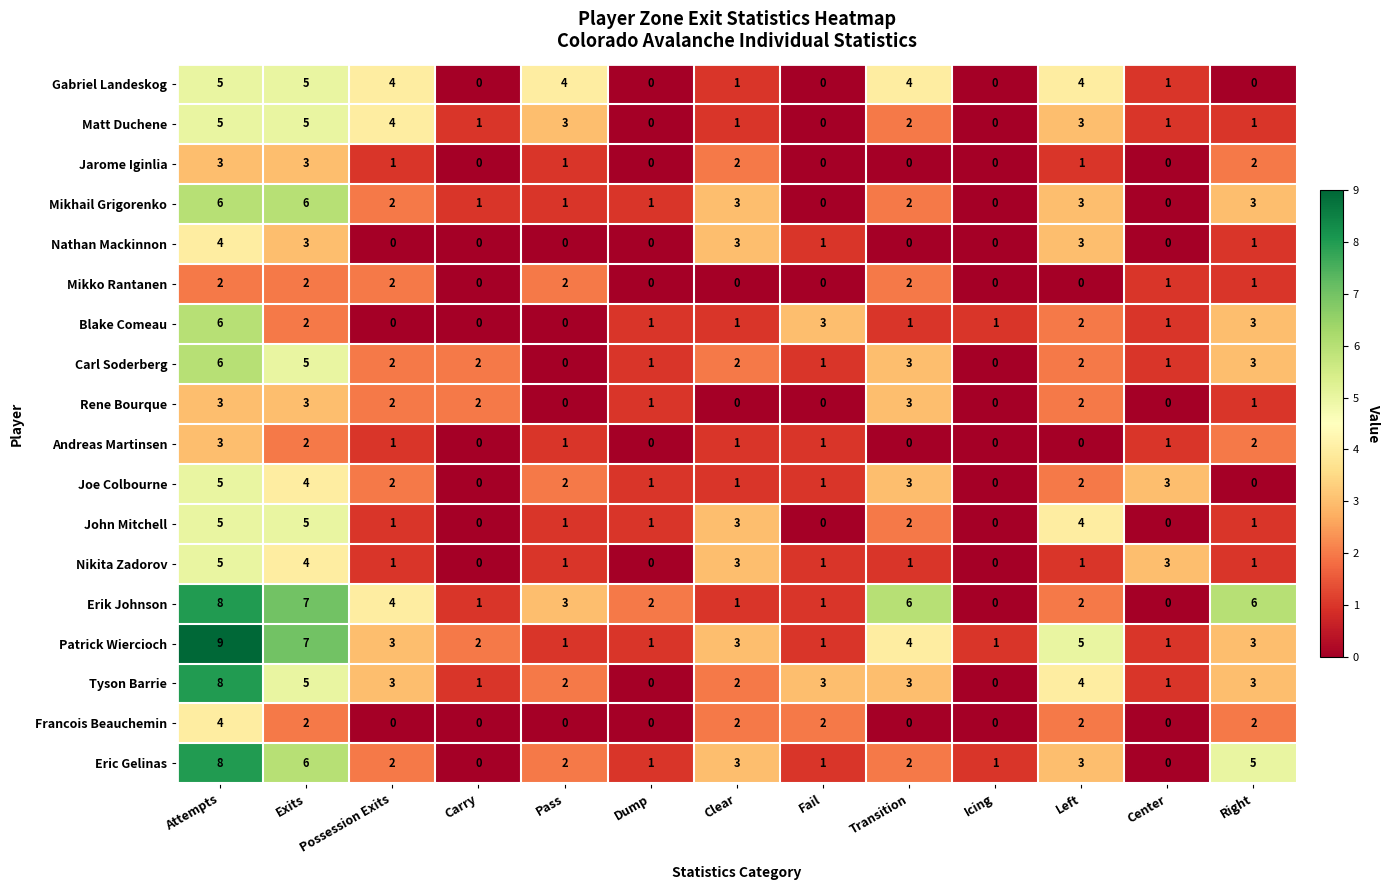

How many values in the Gabriel Landeskog series are below 1?

5